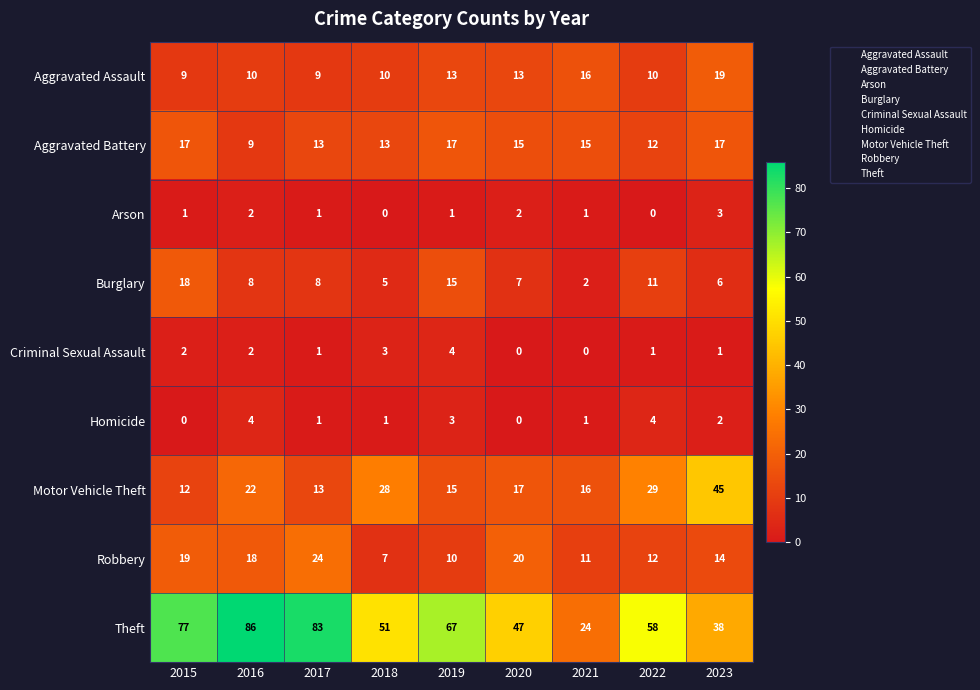

What is the difference between the maximum and second lowest values in the Burglary series?

13